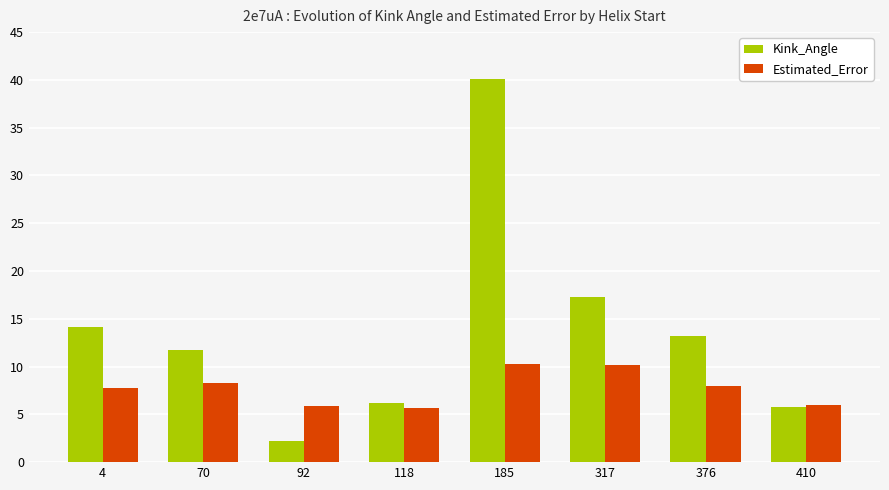

Which series has the largest range (max minus min)?

Kink_Angle